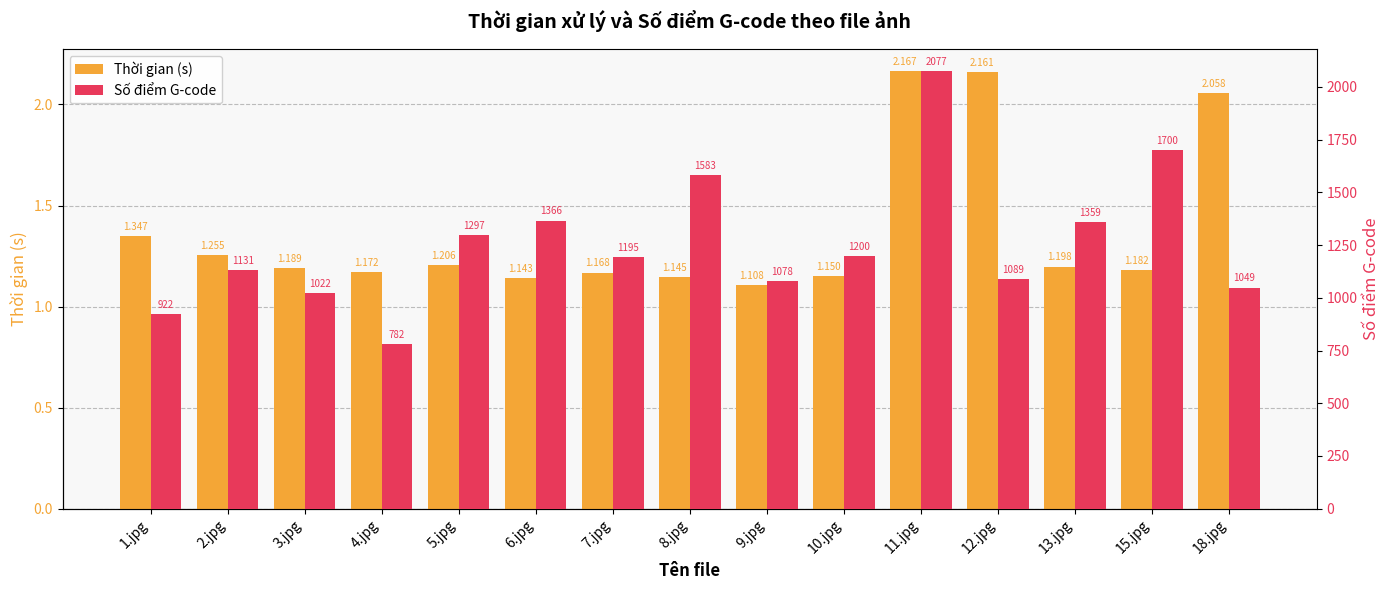

What is the average value of the Số điểm G-code series?

1256.7